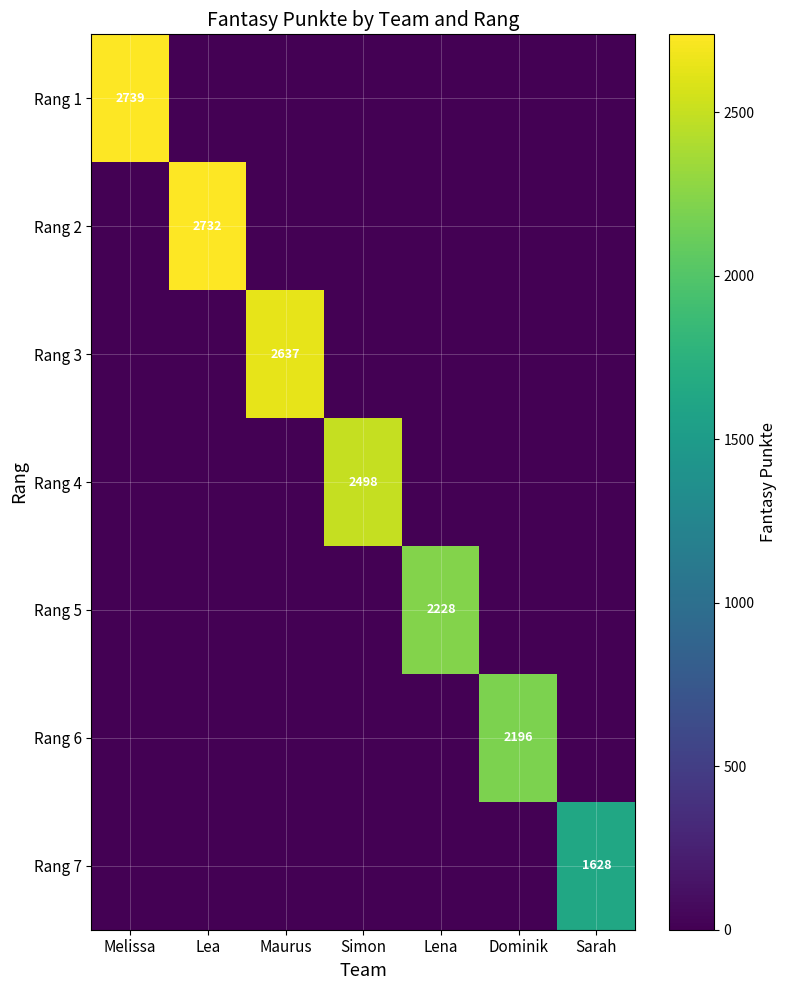

Is it true that Rang 2 equals 1754 at Lea?

False